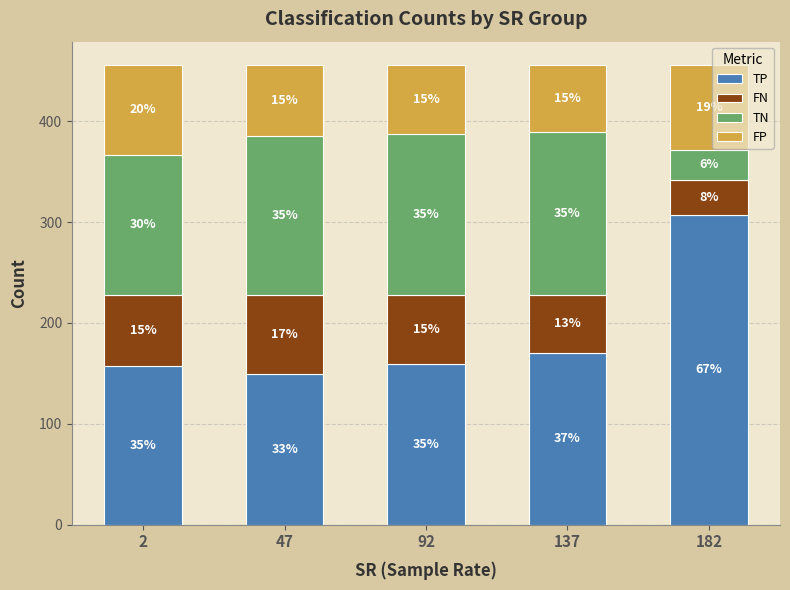

Are the bars grouped side by side (vs. stacked)?

No